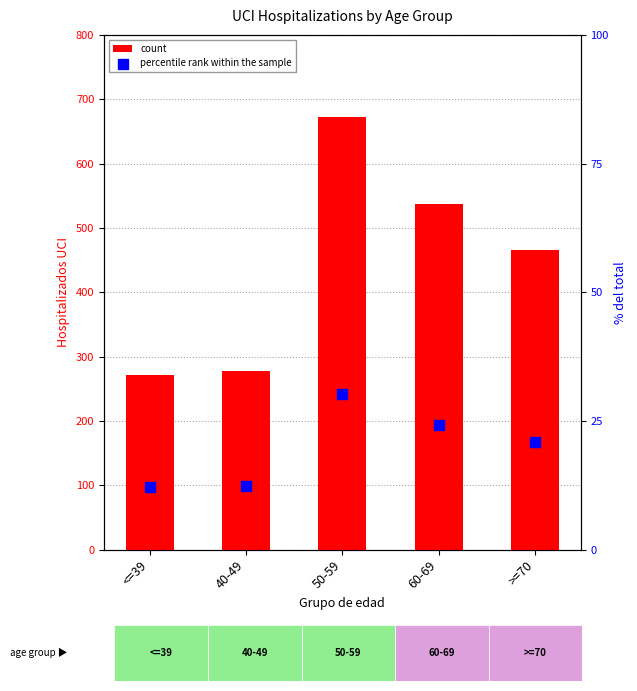

Which series contains the highest Y value?

count